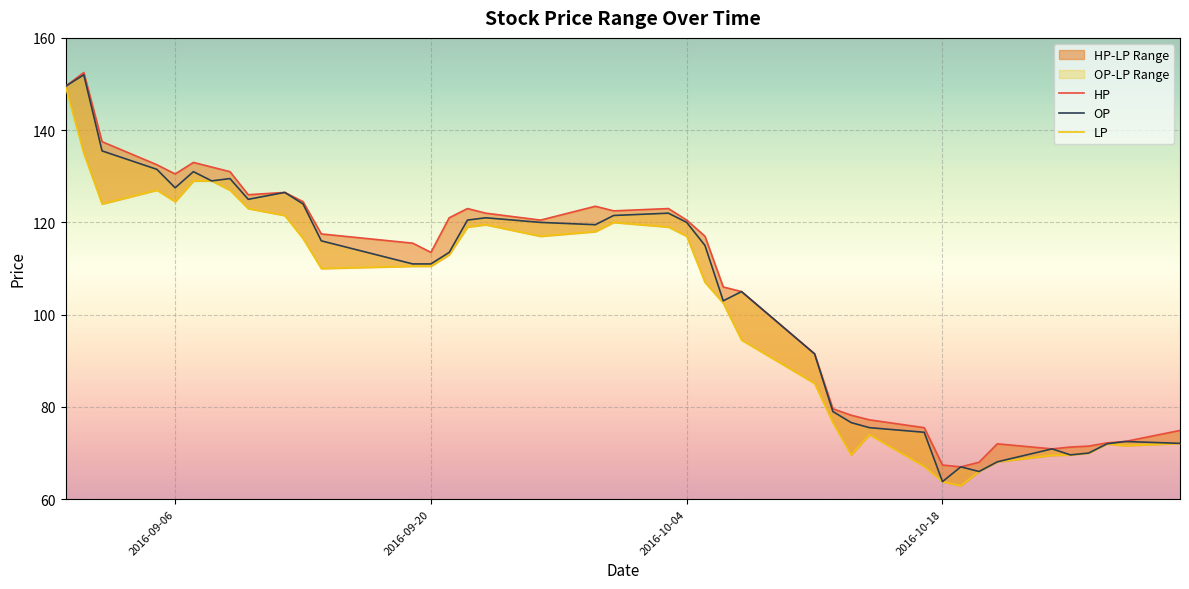

The HP series shows 91.5 at 2016-10-11. True or false?

True